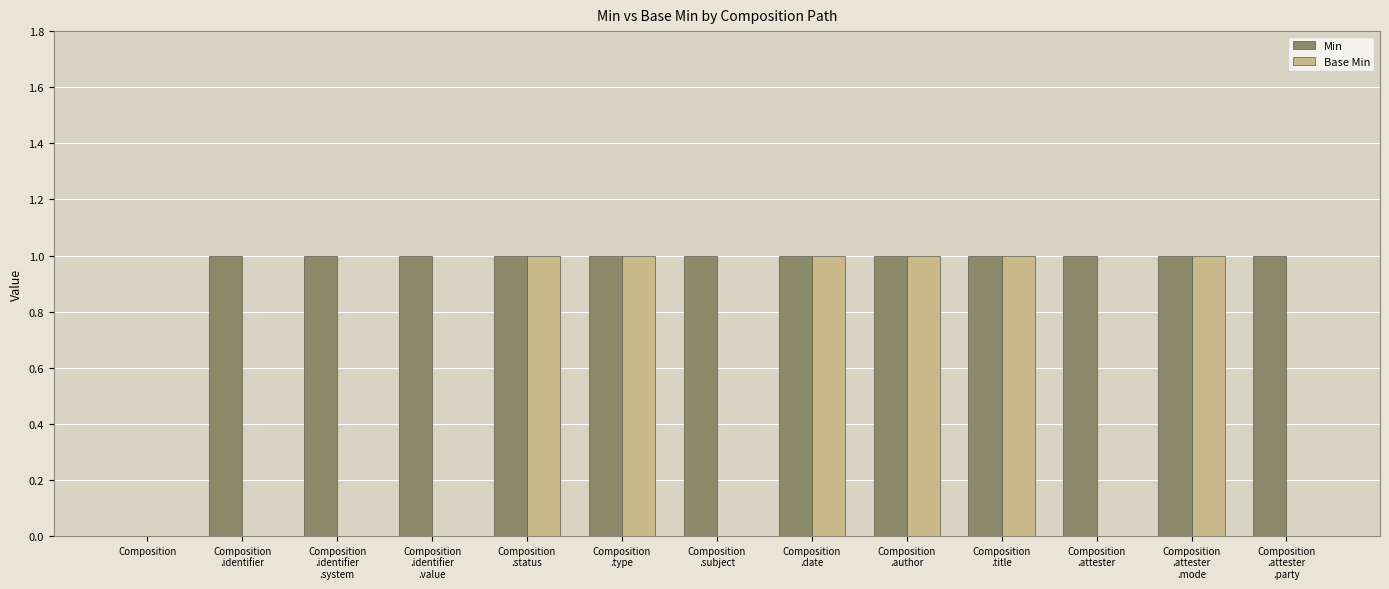

Are the bars horizontal?

No